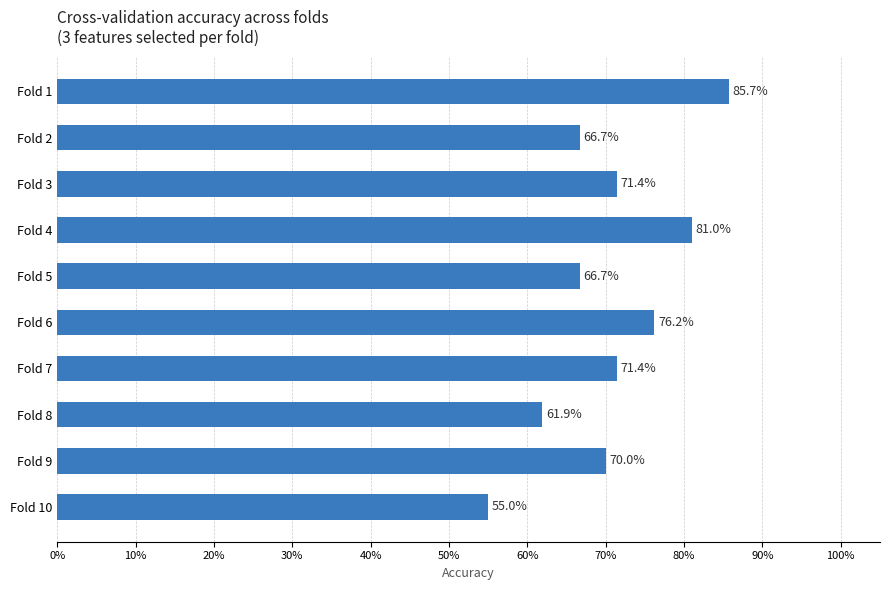

Are the bars horizontal?

Yes